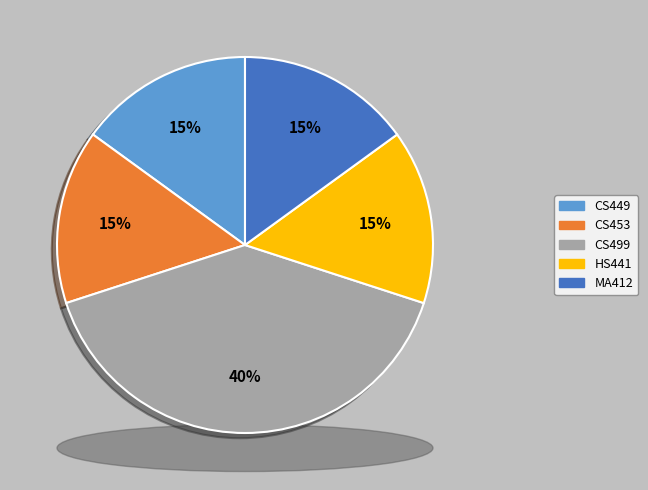

Is CS453 the majority of the pie?

No